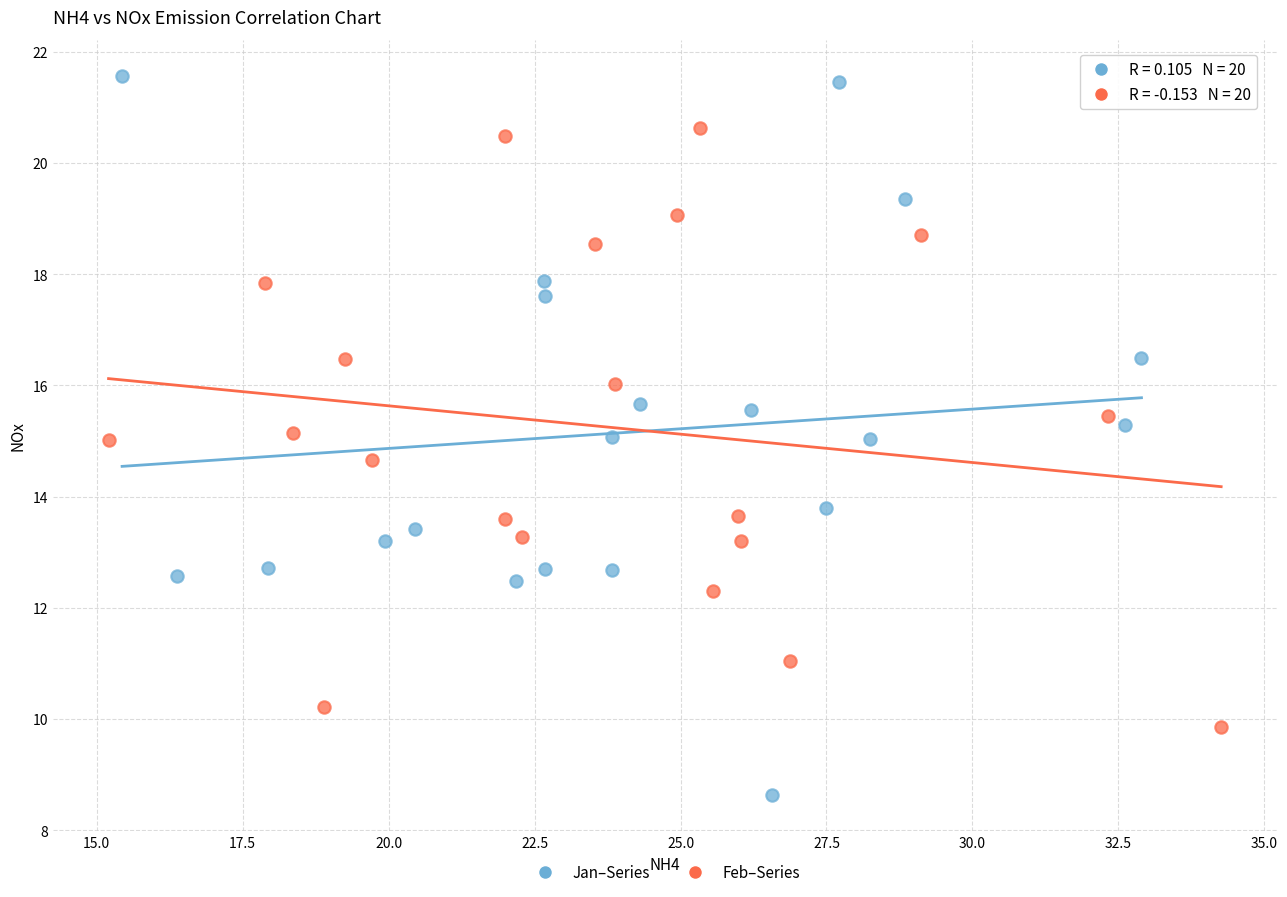

Which series contains the lowest Y value?

Jan–Series